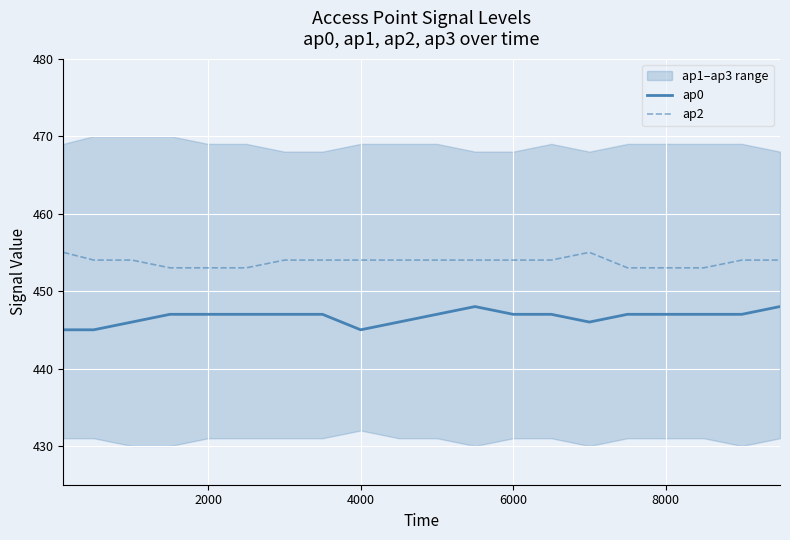

What is the value of the ap2 point at the 16th from the left?

453